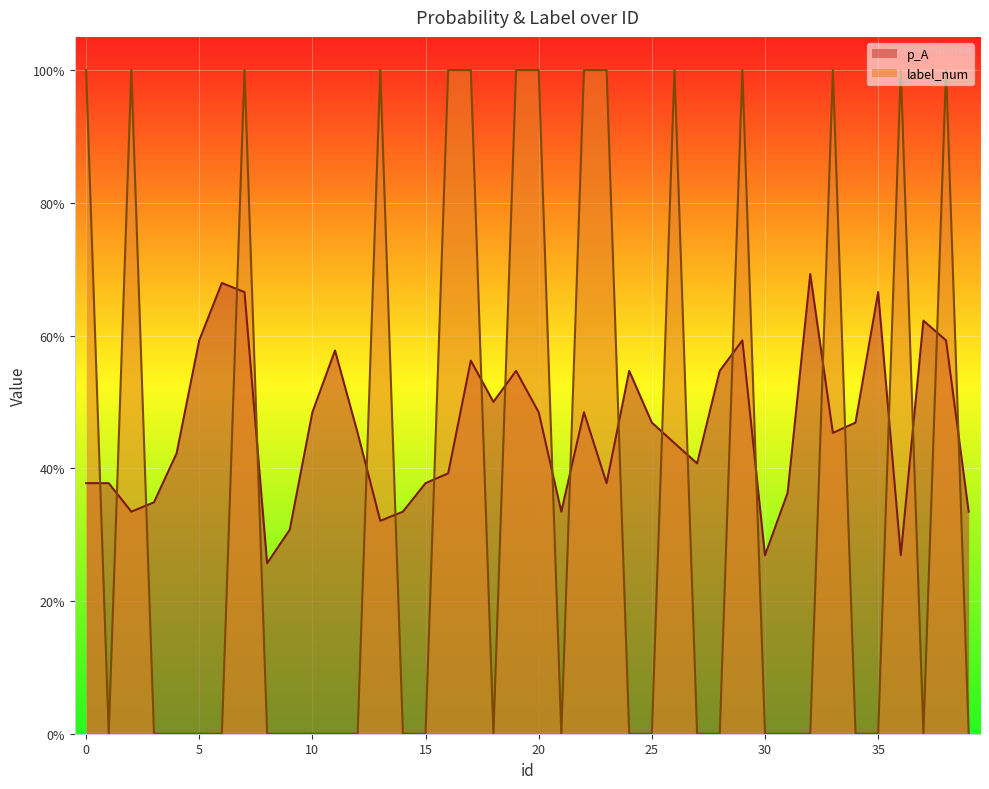

List the series in order of their peak value, lowest first.

p_A, label_num